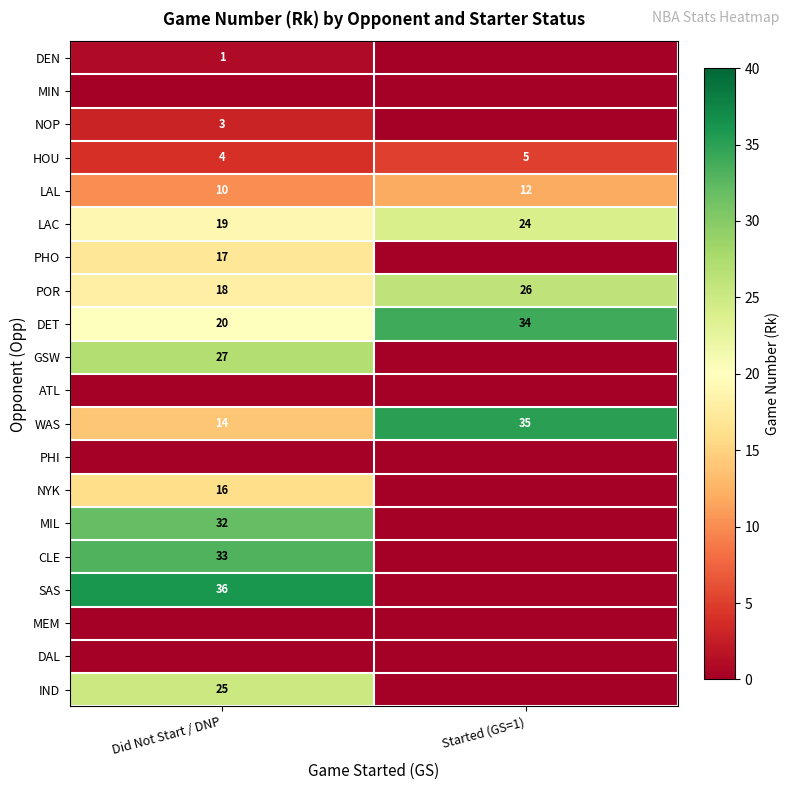

Which label corresponds to the largest value in the chart?

Did Not Start / DNP